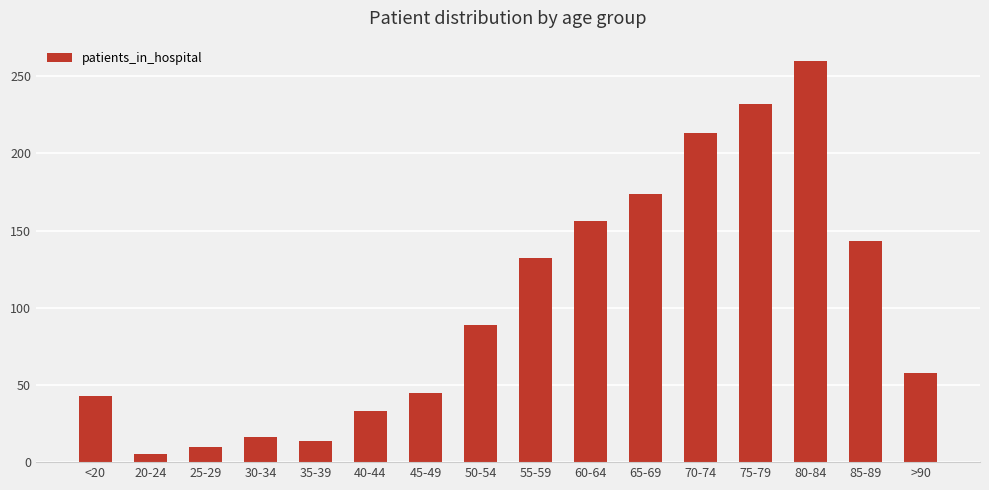

What is the greatest value displayed?

260